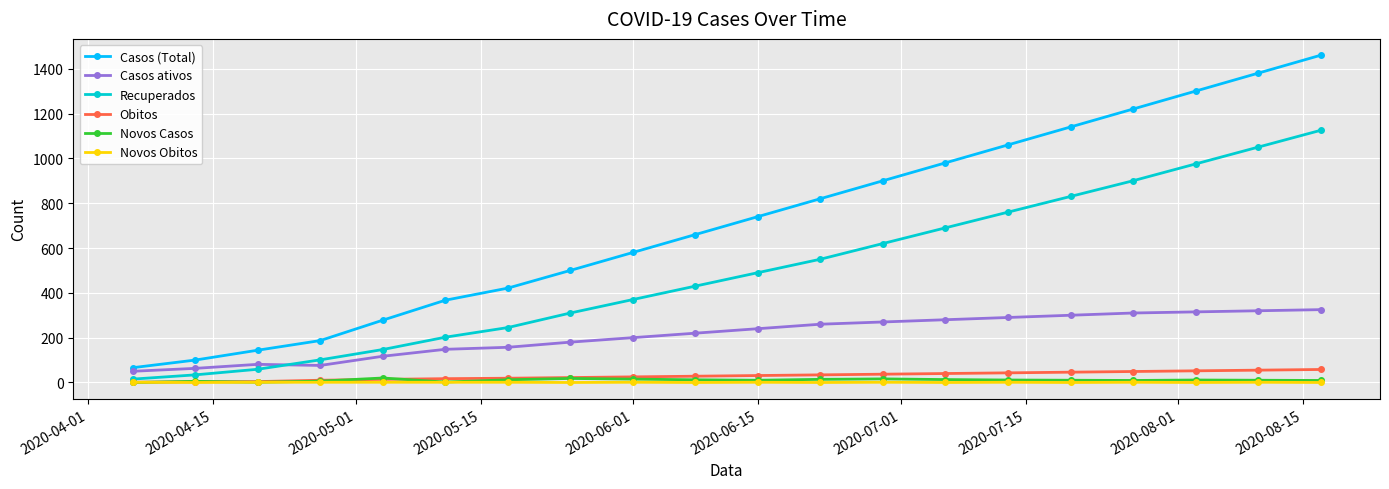

What is the highest value of the Casos (Total) series?

1460